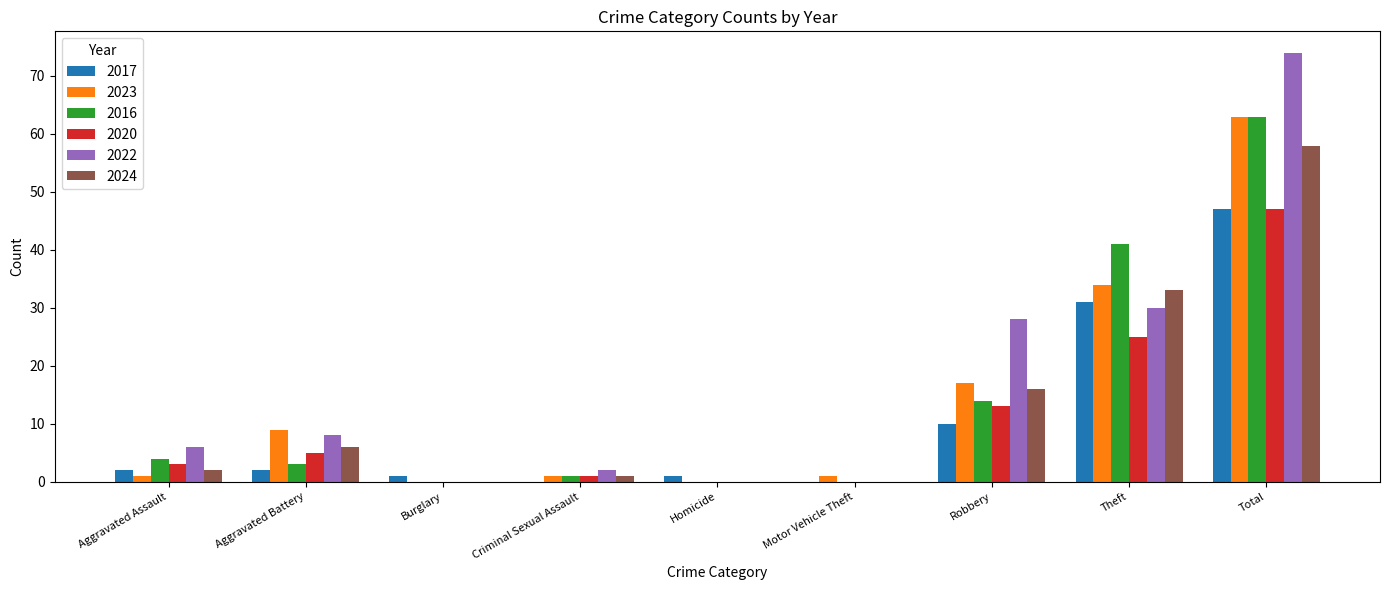

How many categories are shown in the chart?

9